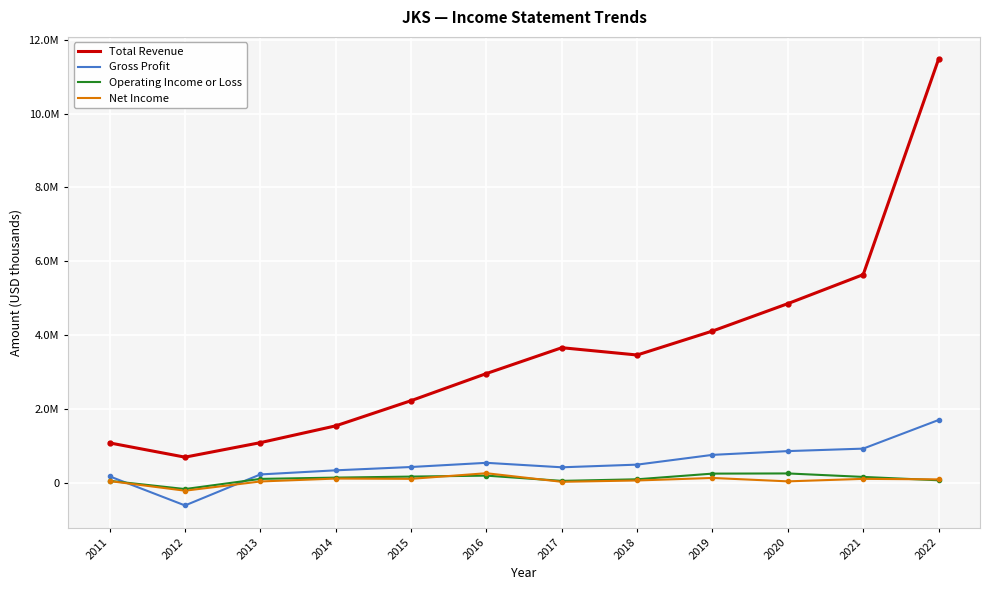

In Gross Profit, how many points are lower than both neighbors (excluding endpoints)?

2